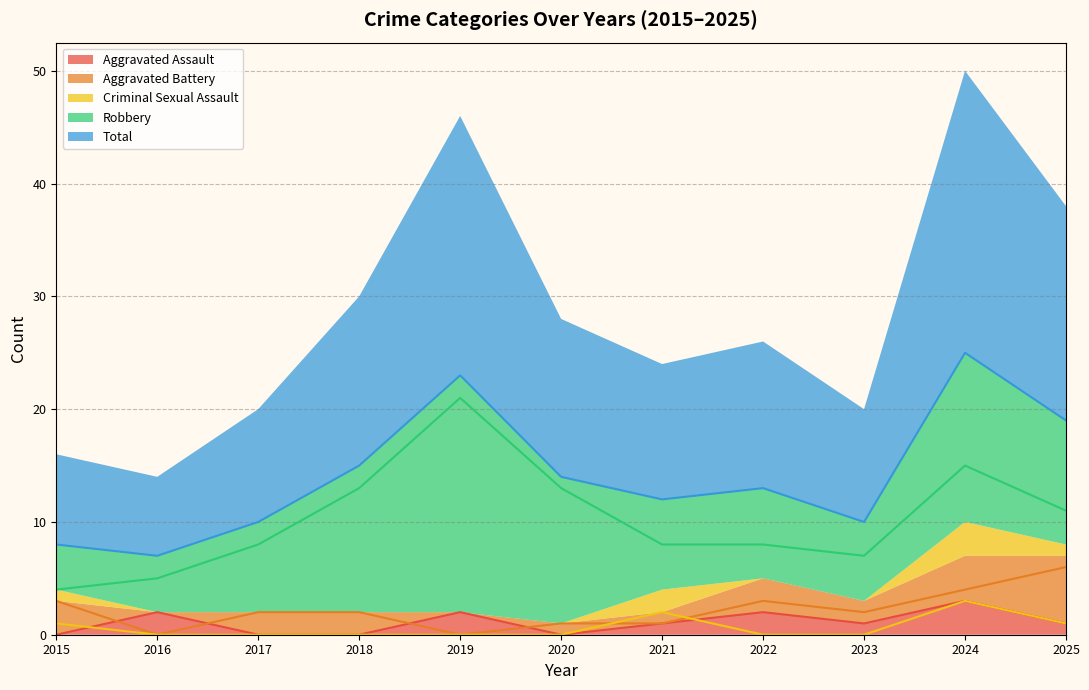

The Aggravated Assault series shows 1 at 2023. True or false?

True